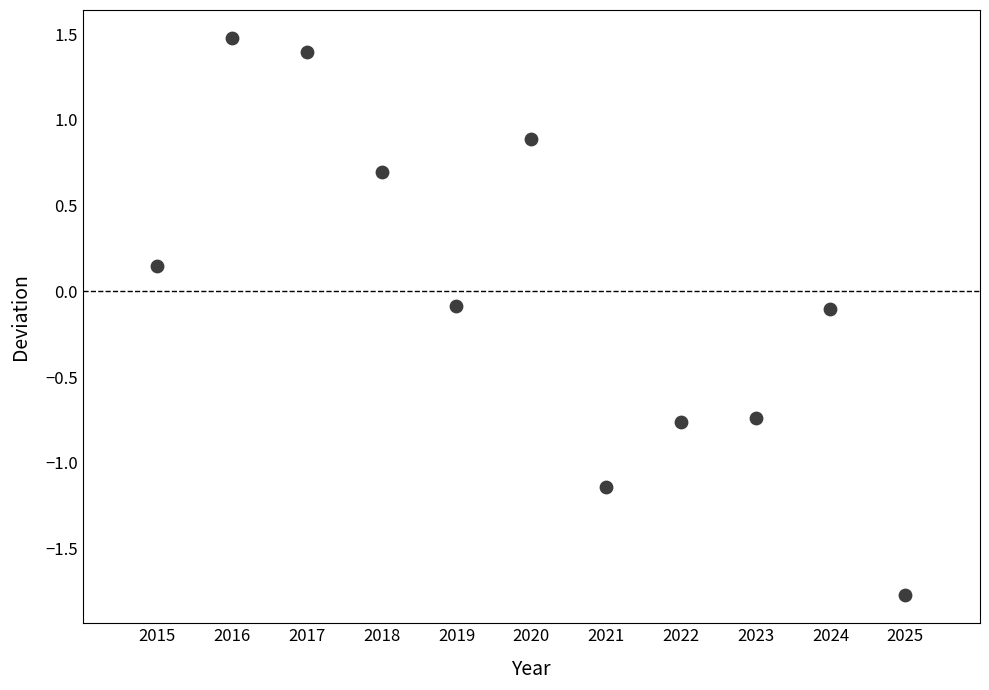

What is the range of X values (max minus min)?

10.0